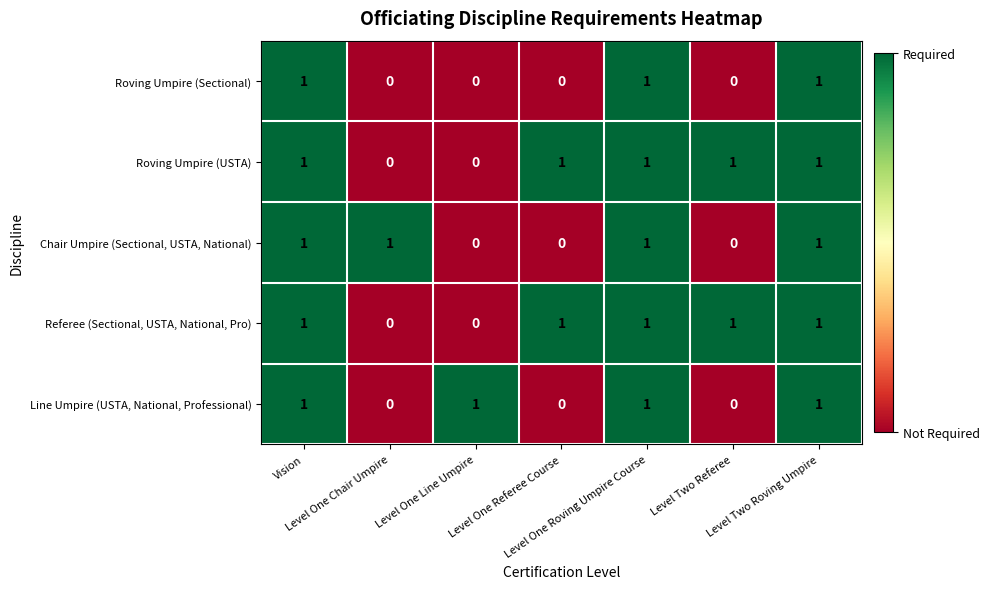

At how many categories does at least one series exceed 0?

7